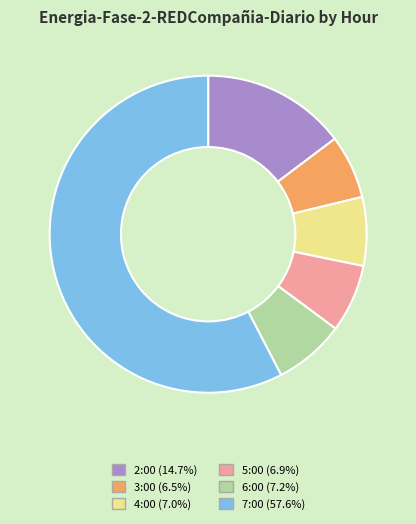

How many segments does this pie chart have?

6